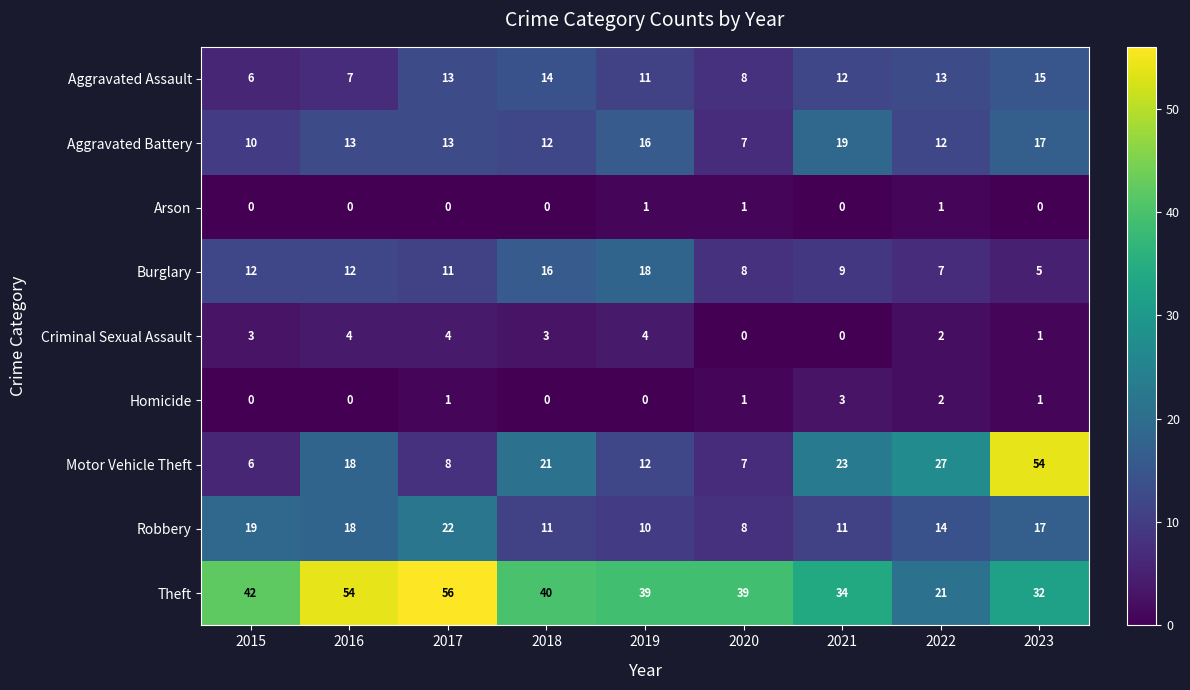

Which series changed the most between 2021 and 2022?

Theft